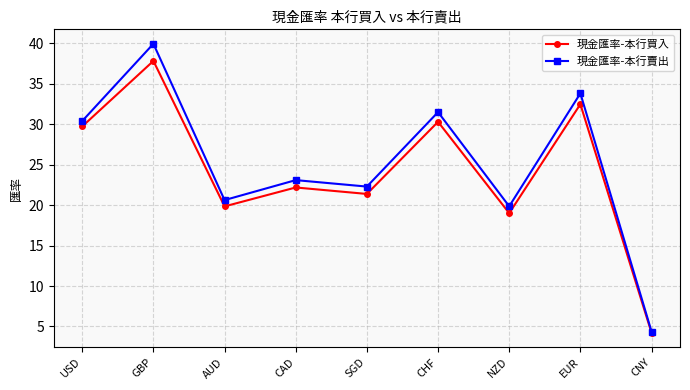

Reading left to right, what are all the values shown in this chart?

現金匯率-本行買入: USD=29.7	GBP=37.8	AUD=19.9	CAD=22.2	SGD=21.4	CHF=30.3	NZD=19.0	EUR=32.5	CNY=4.2
現金匯率-本行賣出: USD=30.4	GBP=40.0	AUD=20.6	CAD=23.1	SGD=22.3	CHF=31.5	NZD=19.9	EUR=33.8	CNY=4.4